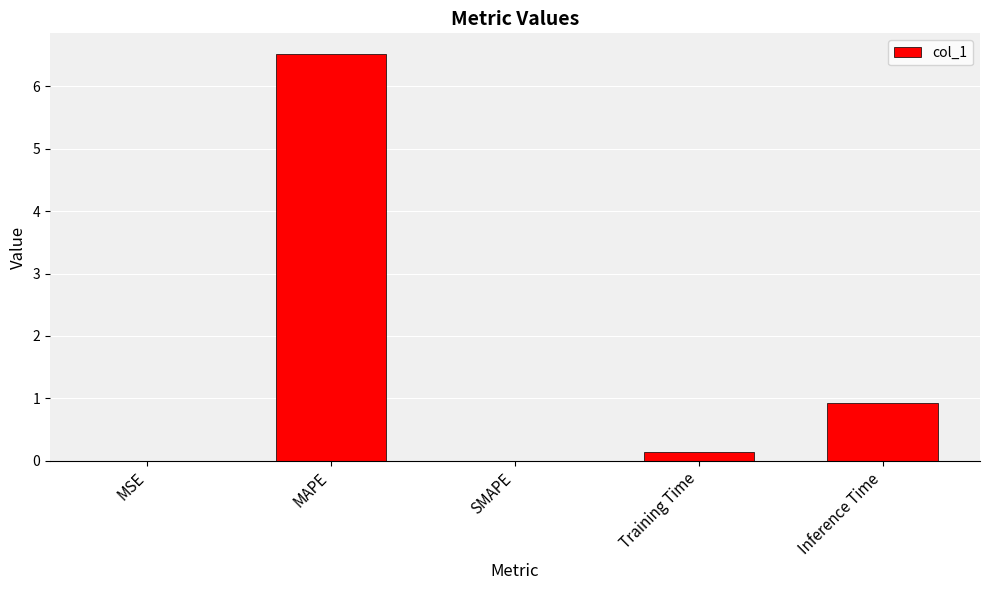

Which has a higher value, MAPE or SMAPE?

MAPE